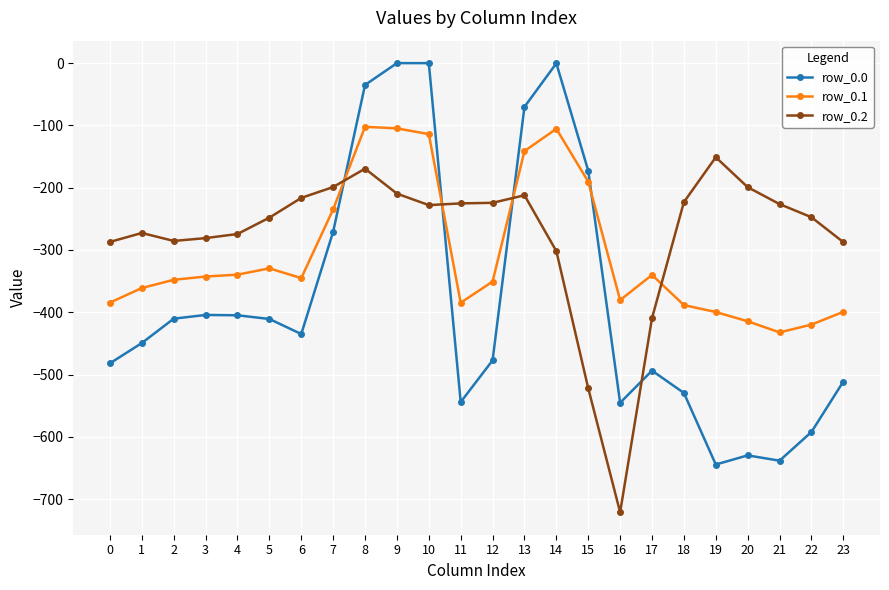

What is the sum of all row_0.0 values?

-9152.7